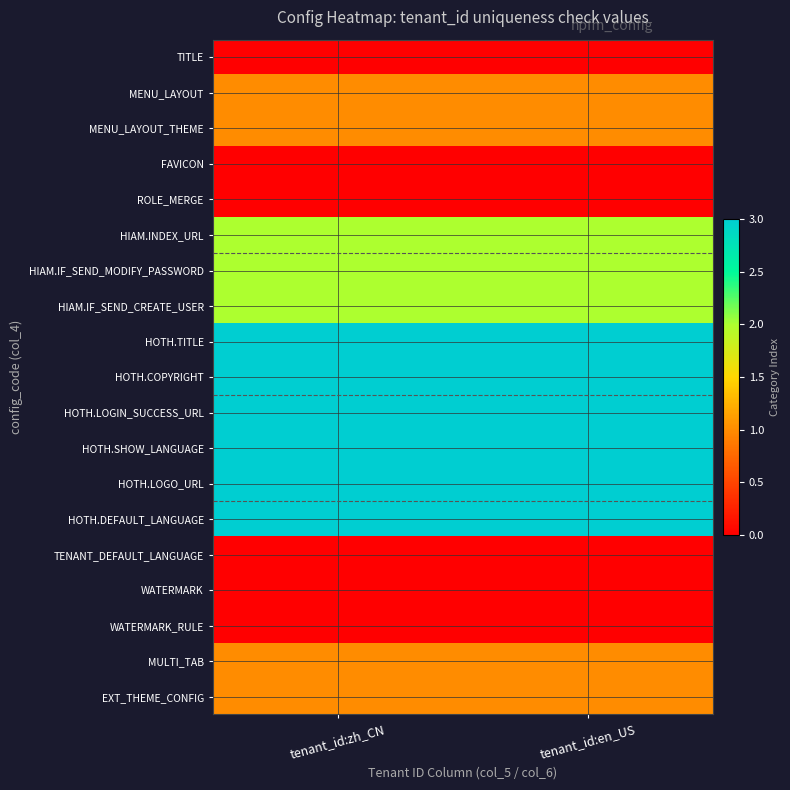

Which series has the largest total across all categories?

HOTH.TITLE